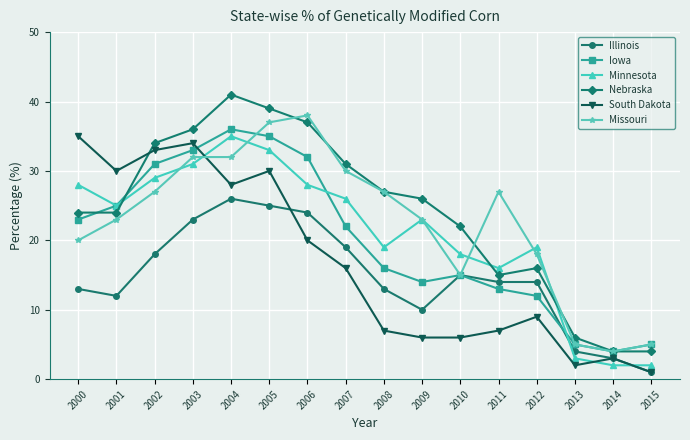

What is the average value of the South Dakota series?

17